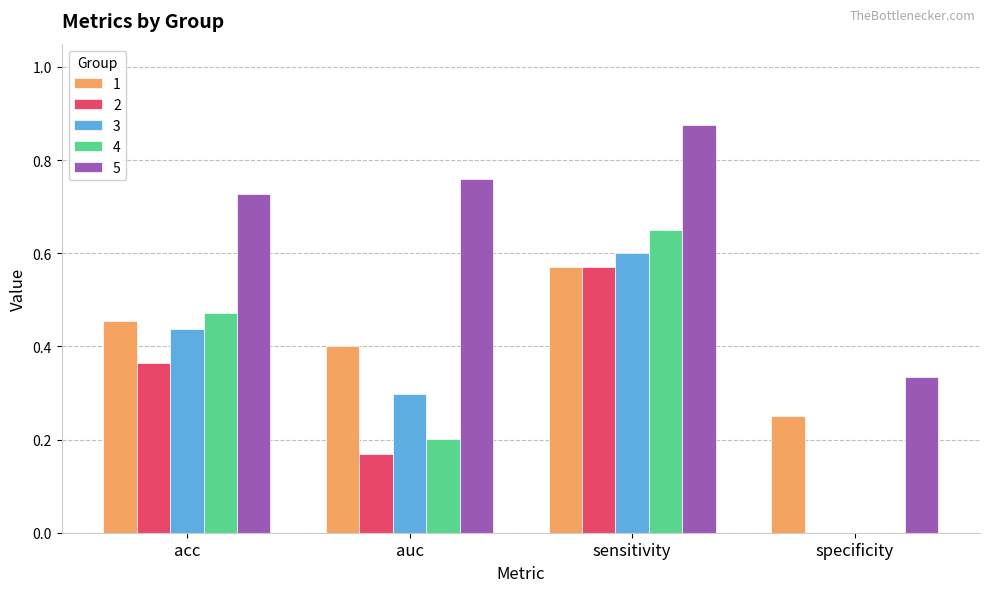

What is the sum of all 2 values?

1.1